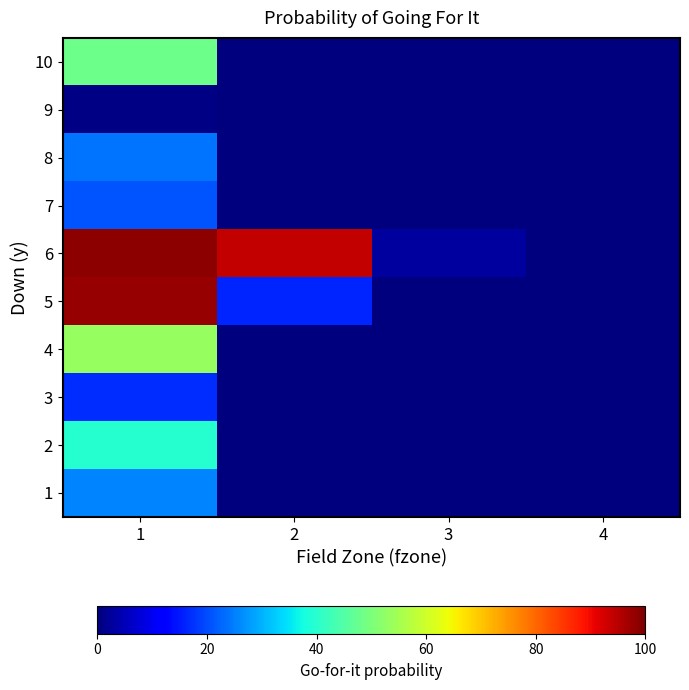

What is the total value across all series at 1?

4.3